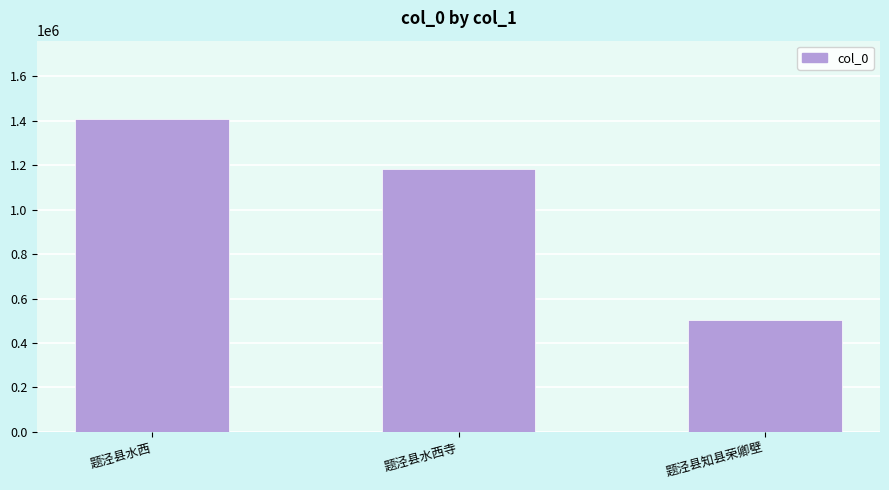

What is the greatest value displayed?

1408655